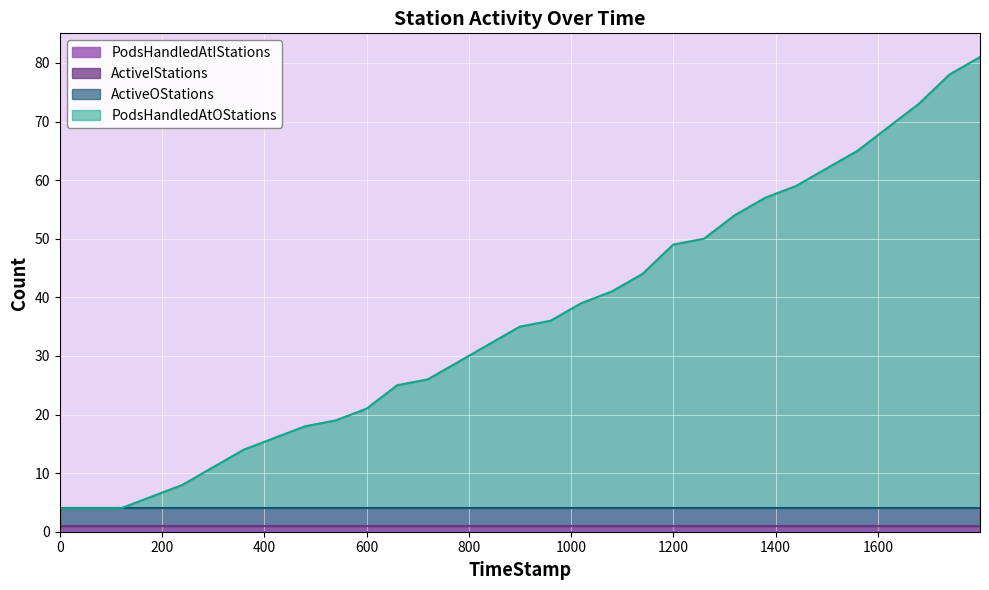

Does the chart display data point markers on the line(s)?

No